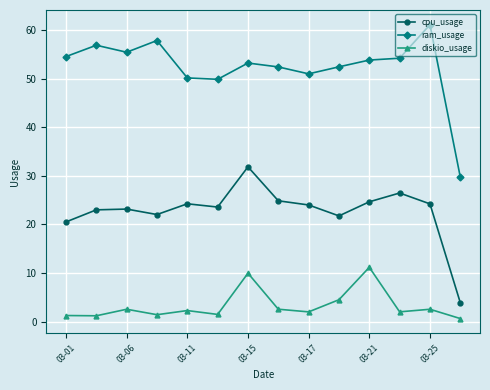

Which series has the largest range (max minus min)?

ram_usage